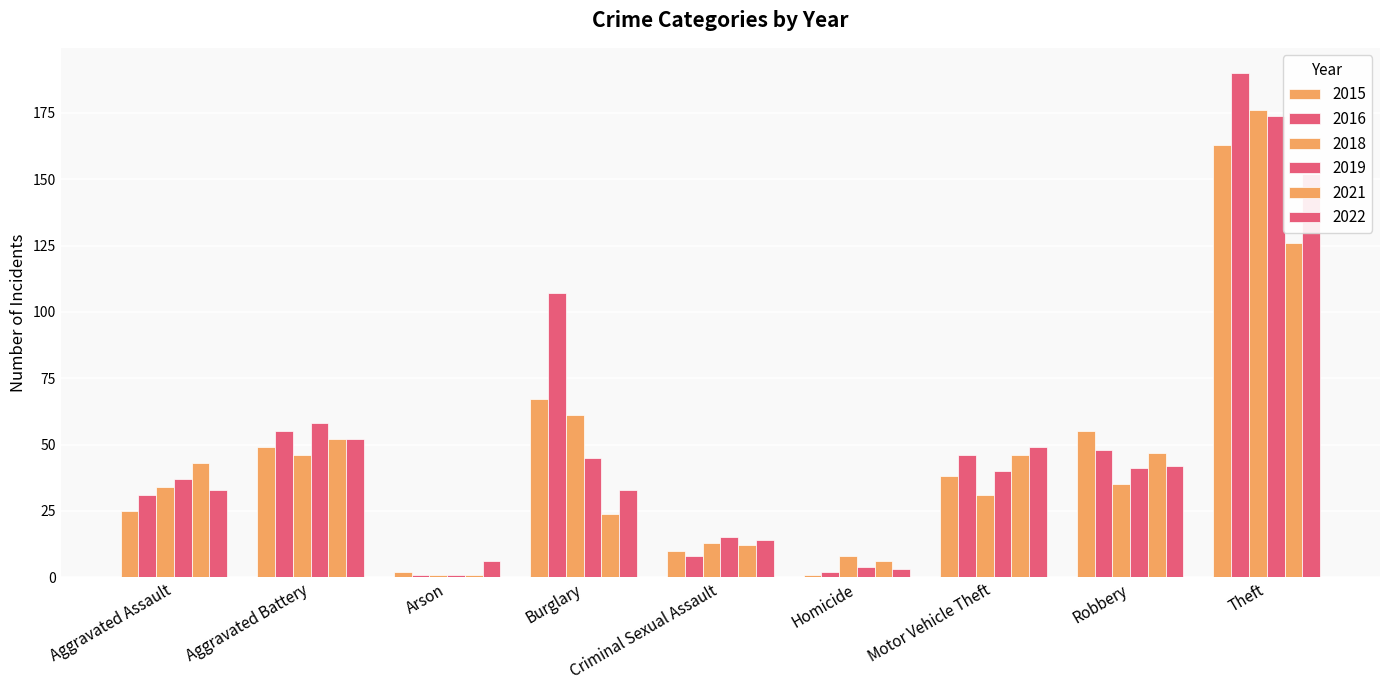

What is the label of the 2nd bar from the right?

Robbery